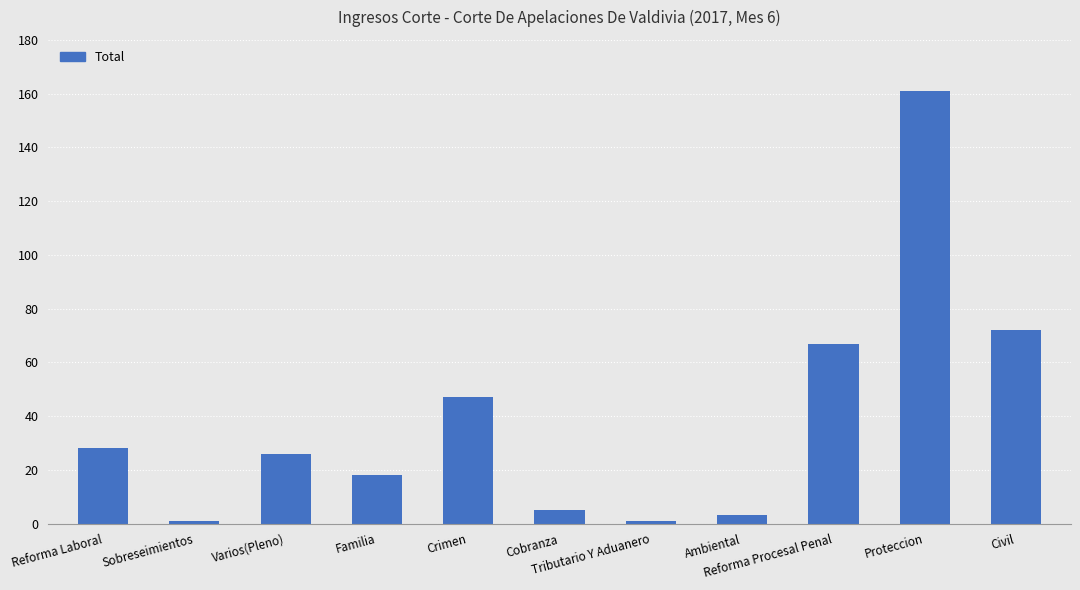

Approximately how many times larger is the value at Reforma Procesal Penal compared to Cobranza?

13.4